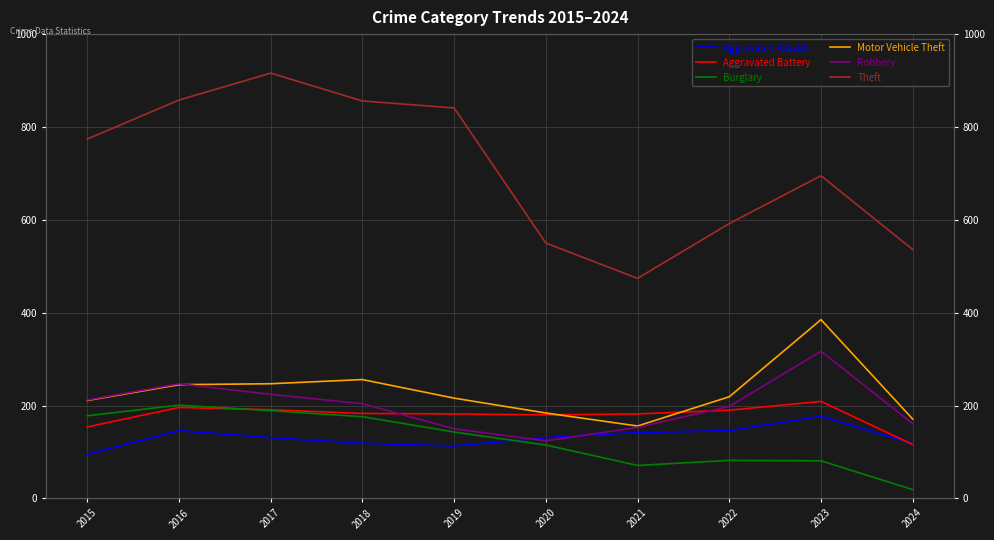

What is the value of the Burglary point at the 5th from the left?

143